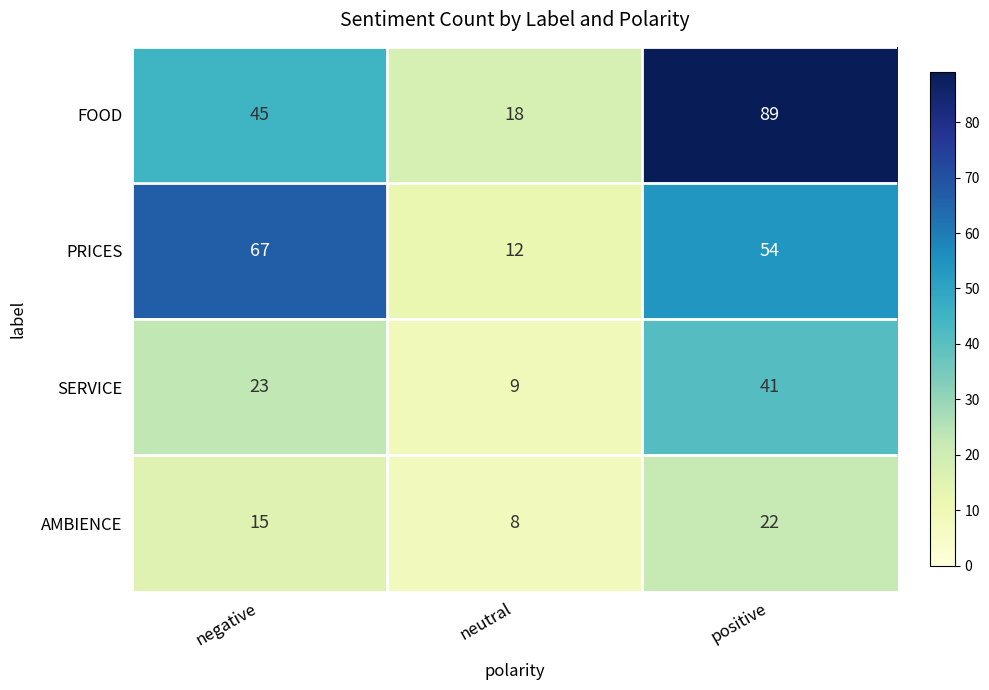

Reading left to right, extract all data points from this chart.

FOOD: negative=45	neutral=18	positive=89
PRICES: negative=67	neutral=12	positive=54
SERVICE: negative=23	neutral=9	positive=41
AMBIENCE: negative=15	neutral=8	positive=22